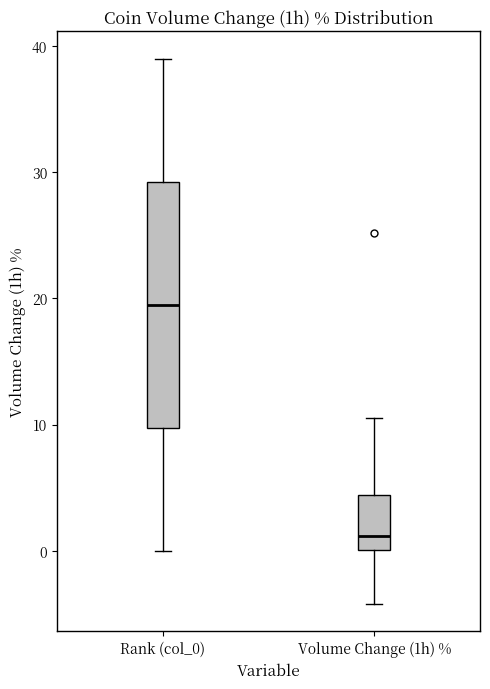

Reading left to right, transcribe this box plot: for each box, give where its median line is, the range the box spans, and where its two whiskers end, as read against the y-axis. The values are not printed on the chart, so give them approximately, as read against the axis.

Rank (col_0): median 20, box 10 to 29, whiskers 0 to 39
Volume Change (1h) %: median 1, box 0 to 4, whiskers -4 to 11